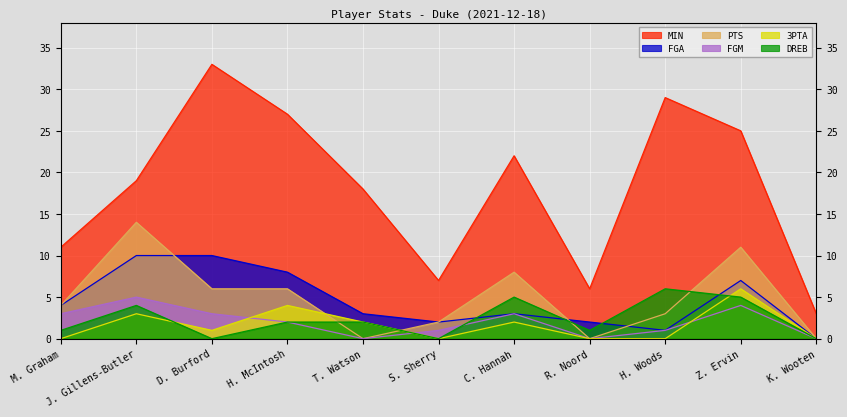

Between D. Burford and S. Sherry, which series saw the biggest shift?

MIN